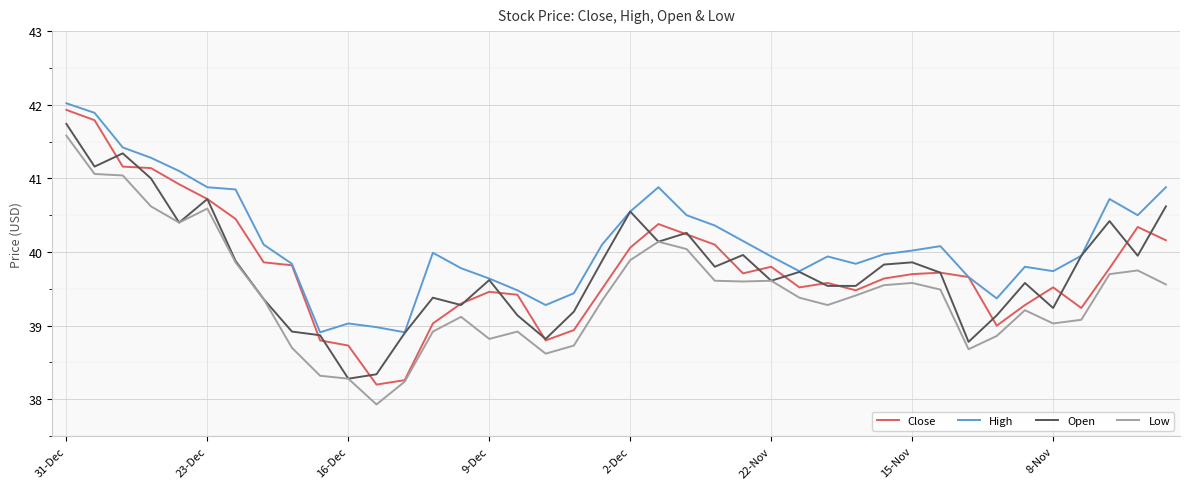

True or false: High and Low cross at least once.

False